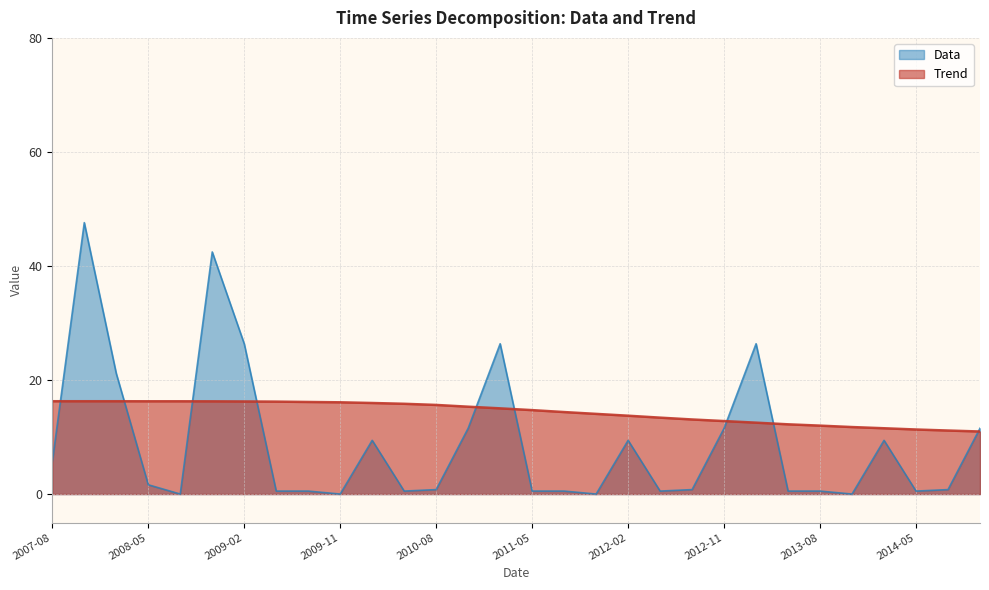

Which series has the widest spread of values?

Data